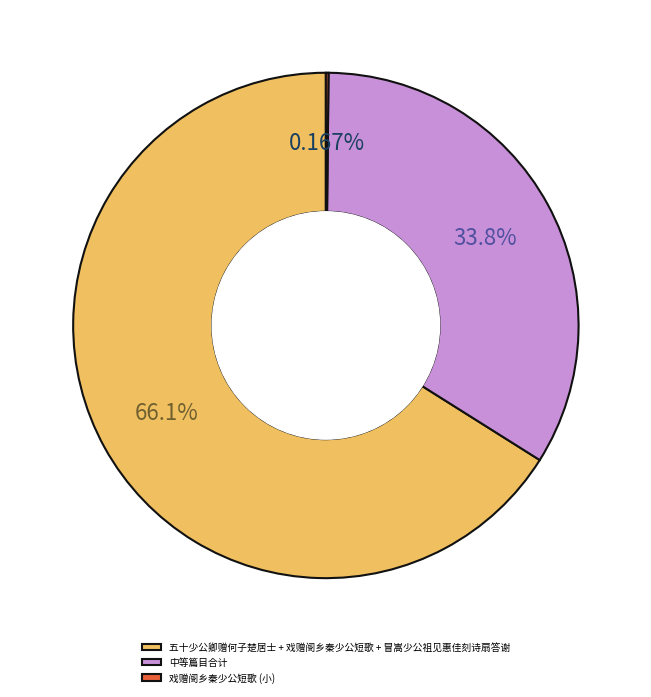

What is the largest slice in the pie chart?

五十少公卿赠何子楚居士 + 戏赠阌乡秦少公短歌 + 冒嵩少公祖见惠佳刻诗扇答谢